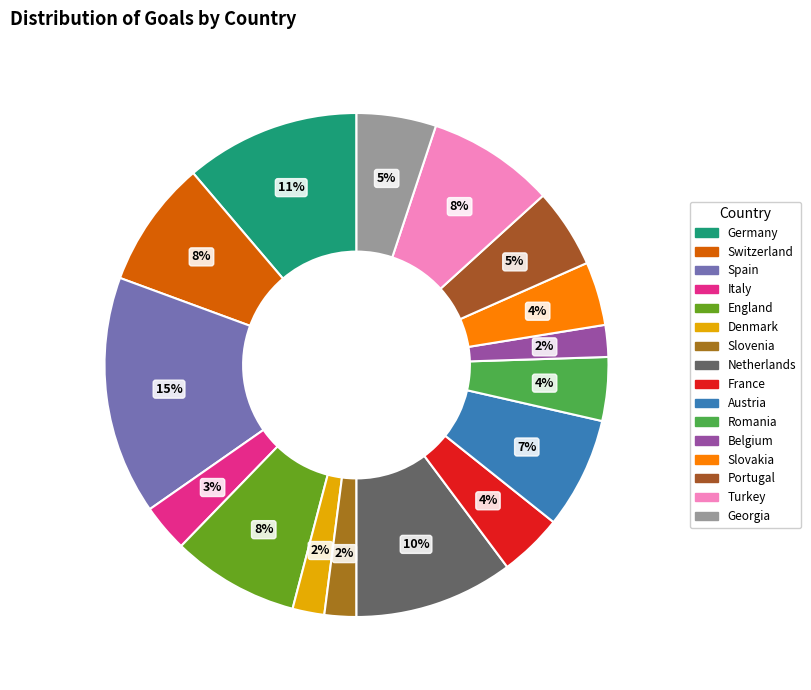

True or false: Austria accounts for 7% of the total.

True